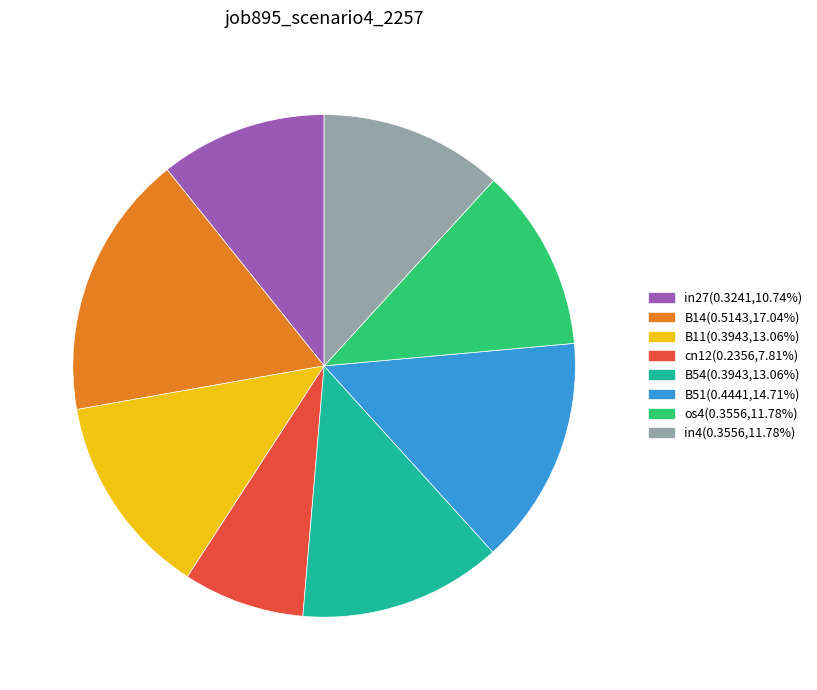

Is there any slice that represents more than half of the pie?

No